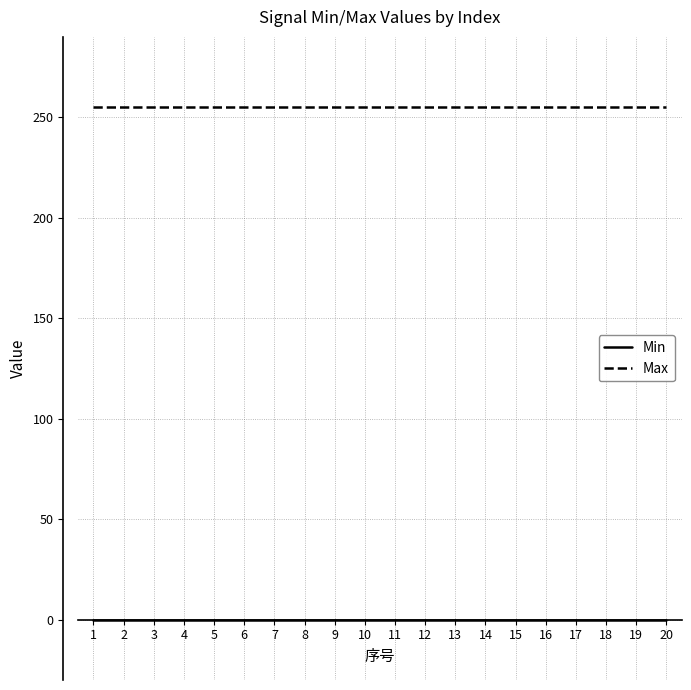

What is the difference between the highest and lowest values at 19?

255